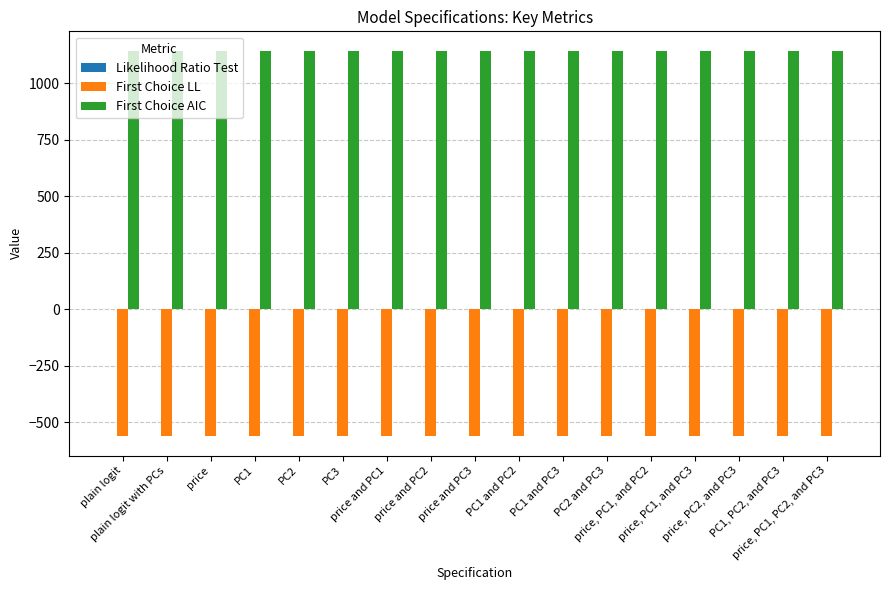

Which series has the largest total across all categories?

First Choice AIC